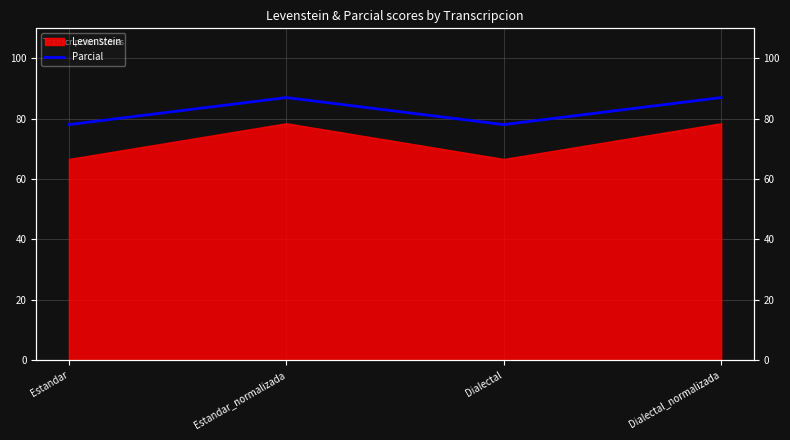

Rank the categories by value from highest to lowest.

Estandar_normalizada, Dialectal_normalizada, Estandar, Dialectal